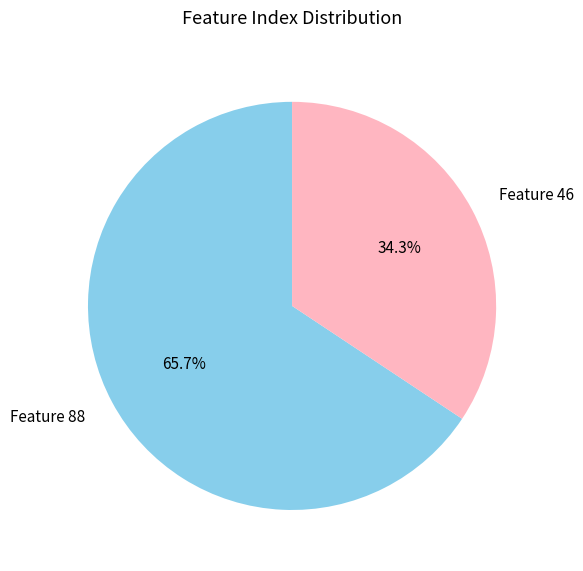

To the nearest percent, what is the average slice percentage?

50%